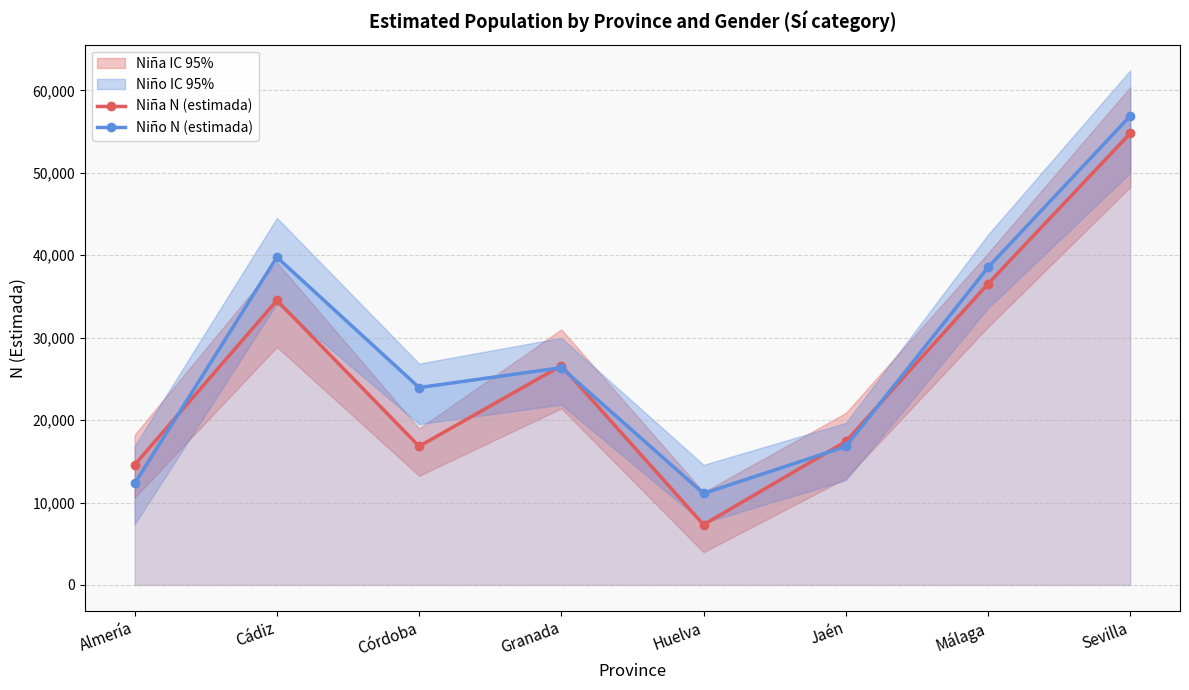

Does the chart display data point markers on the line(s)?

Yes